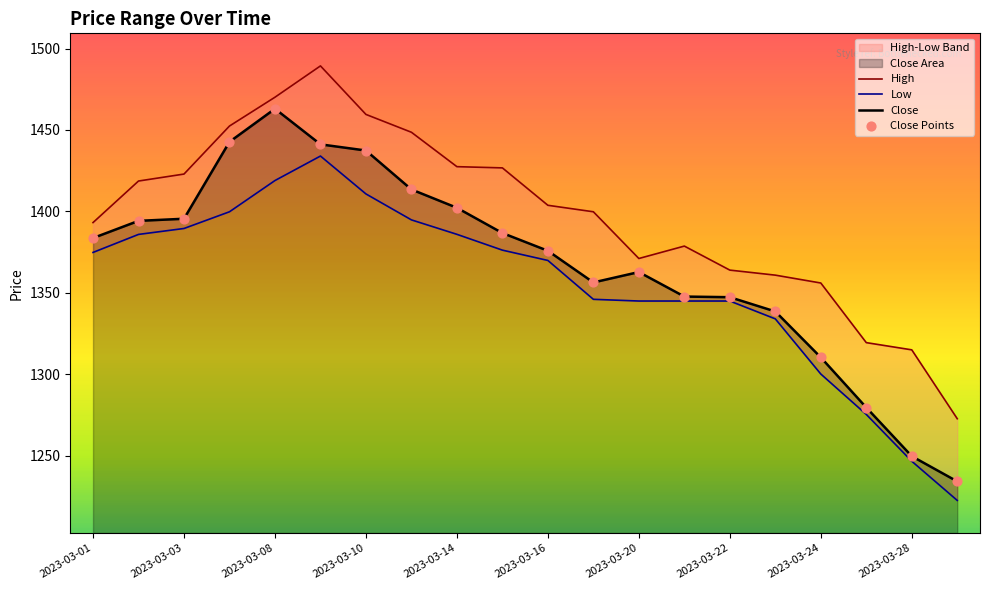

Which series reaches the minimum Y coordinate?

Low